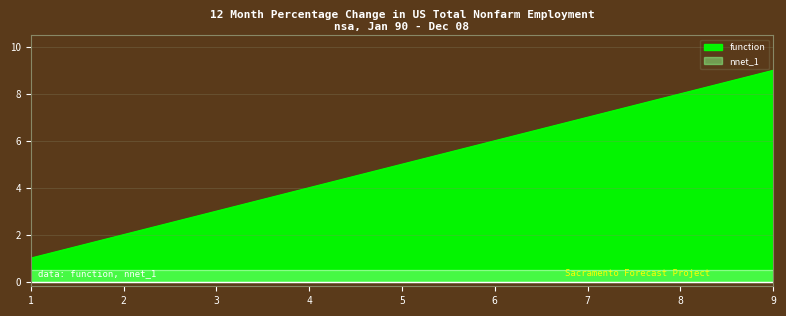

Reading left to right, what are all the values shown in this chart?

1	2	3	4	5	6	7	8	9